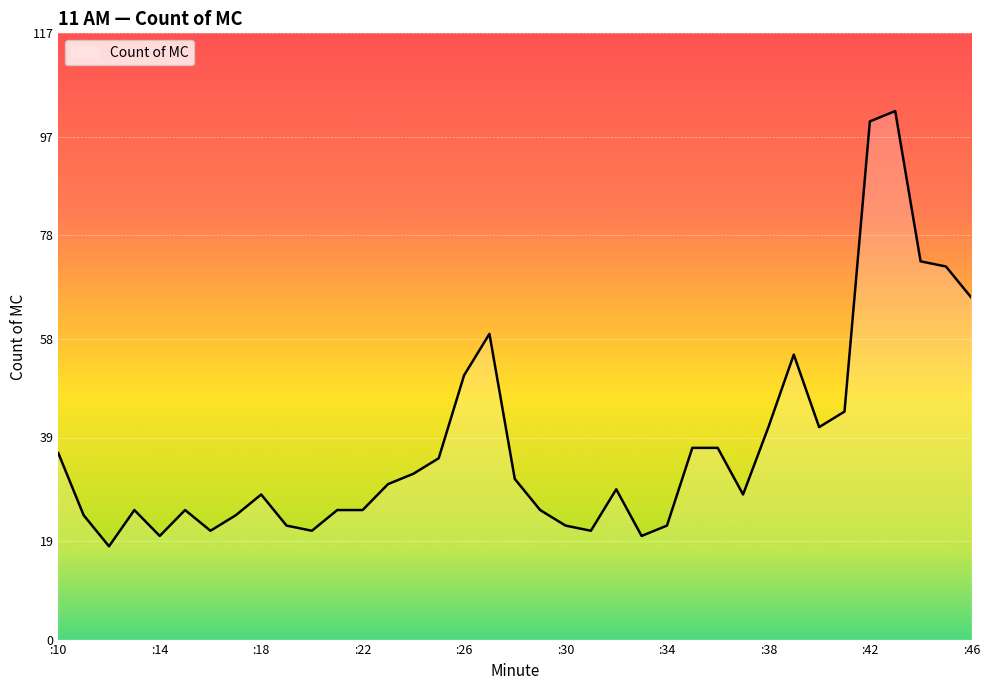

What is the difference between the maximum and minimum values?

84